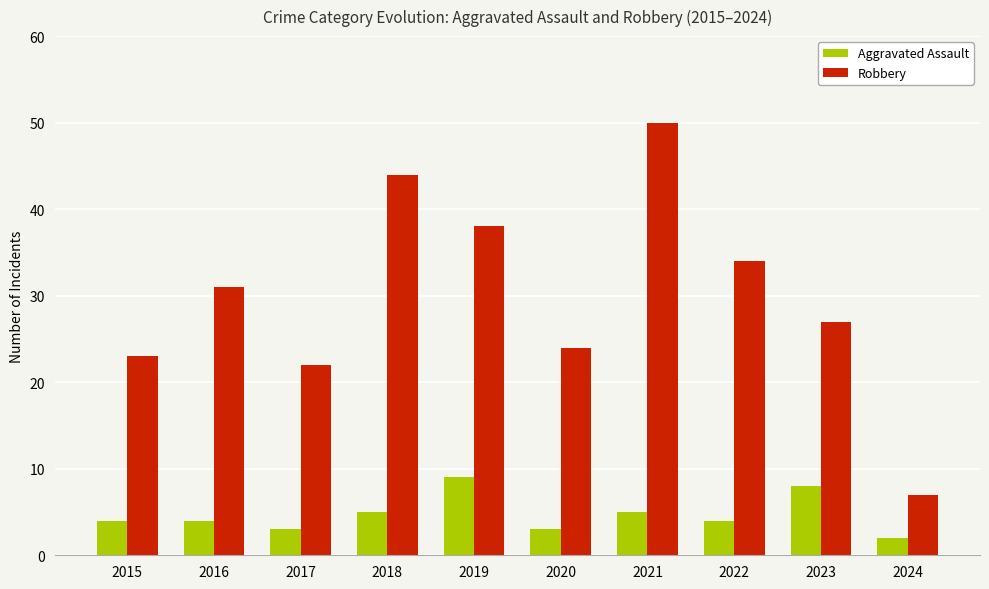

Which category has the highest value in the Aggravated Assault series?

2019